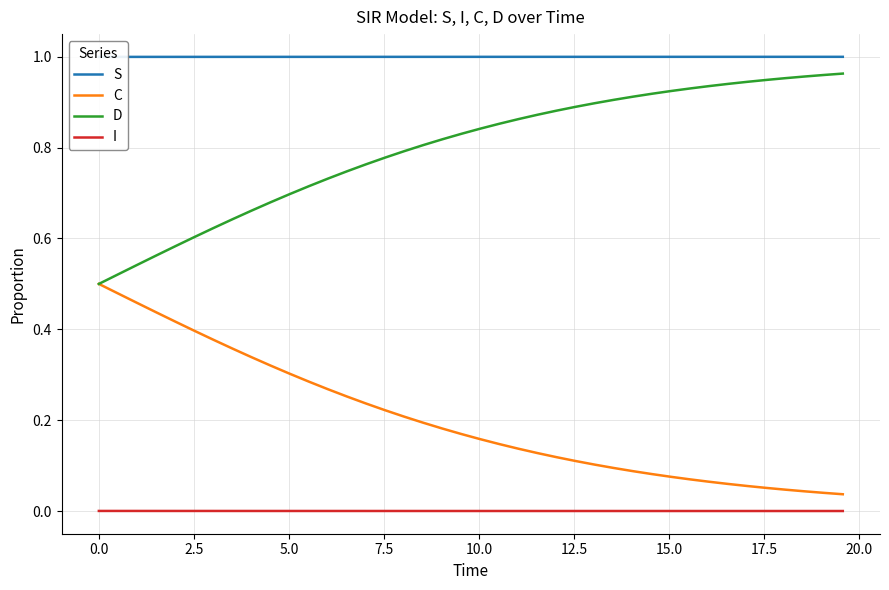

True or false: D and I cross at least once.

False